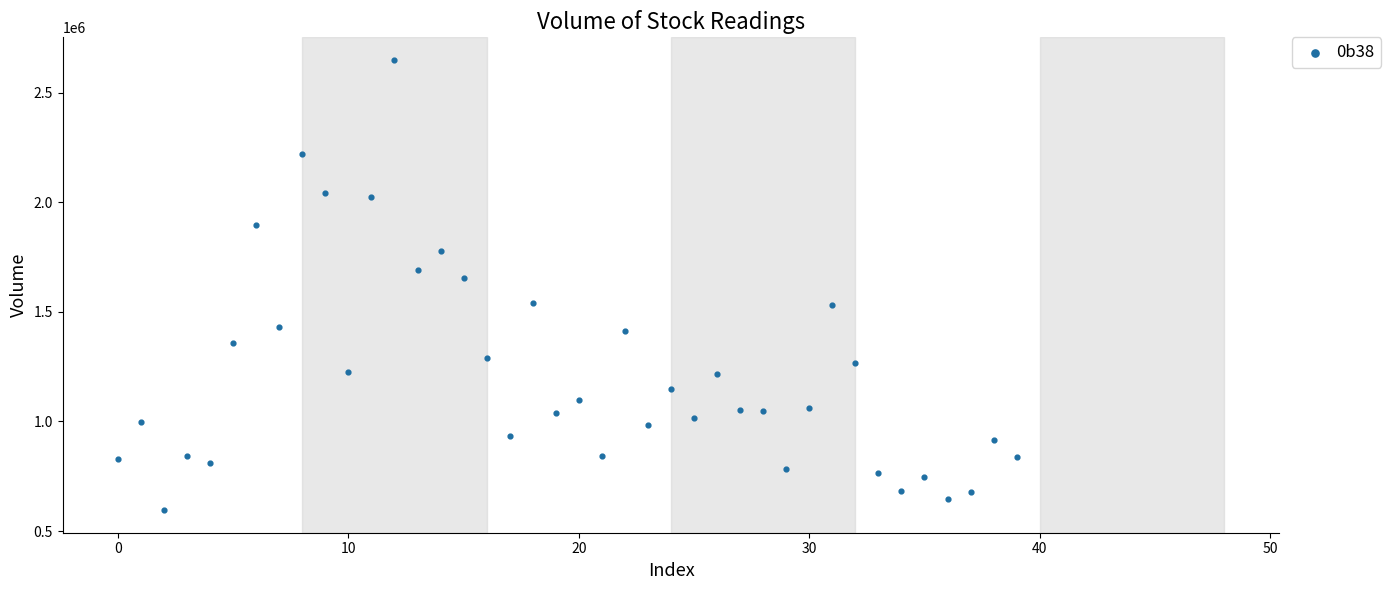

What Y value in the scatter plot is closest to 1622300?

1655900